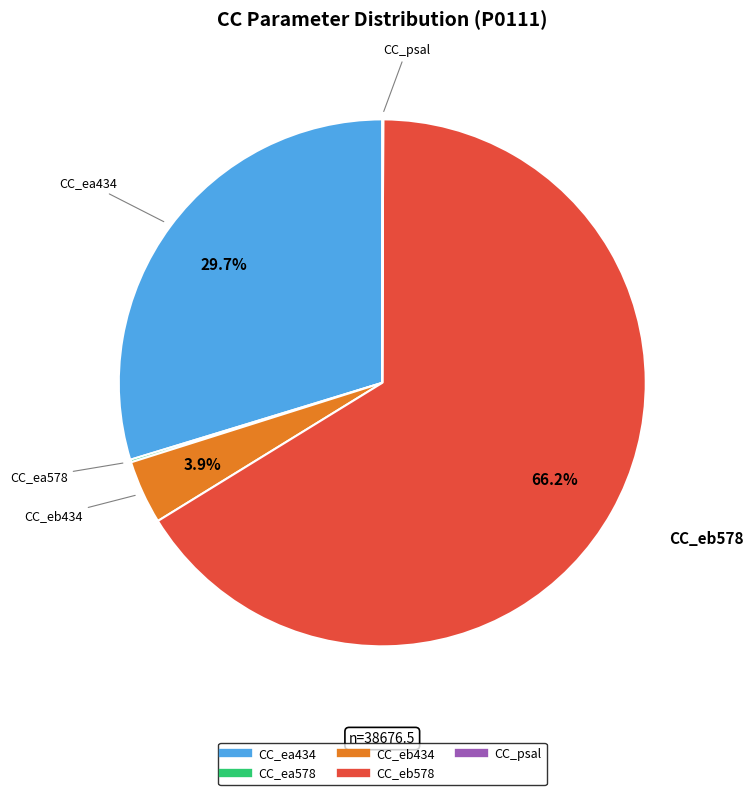

What is the largest slice in the pie chart?

CC_eb578